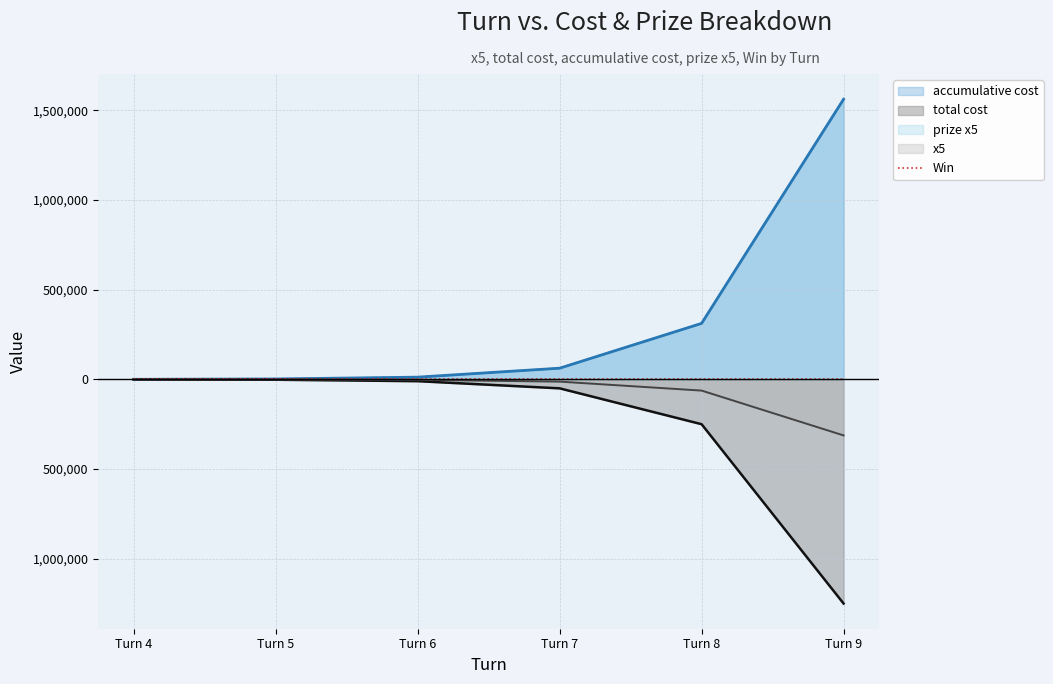

True or false: total cost and prize x5 intersect in this chart.

False